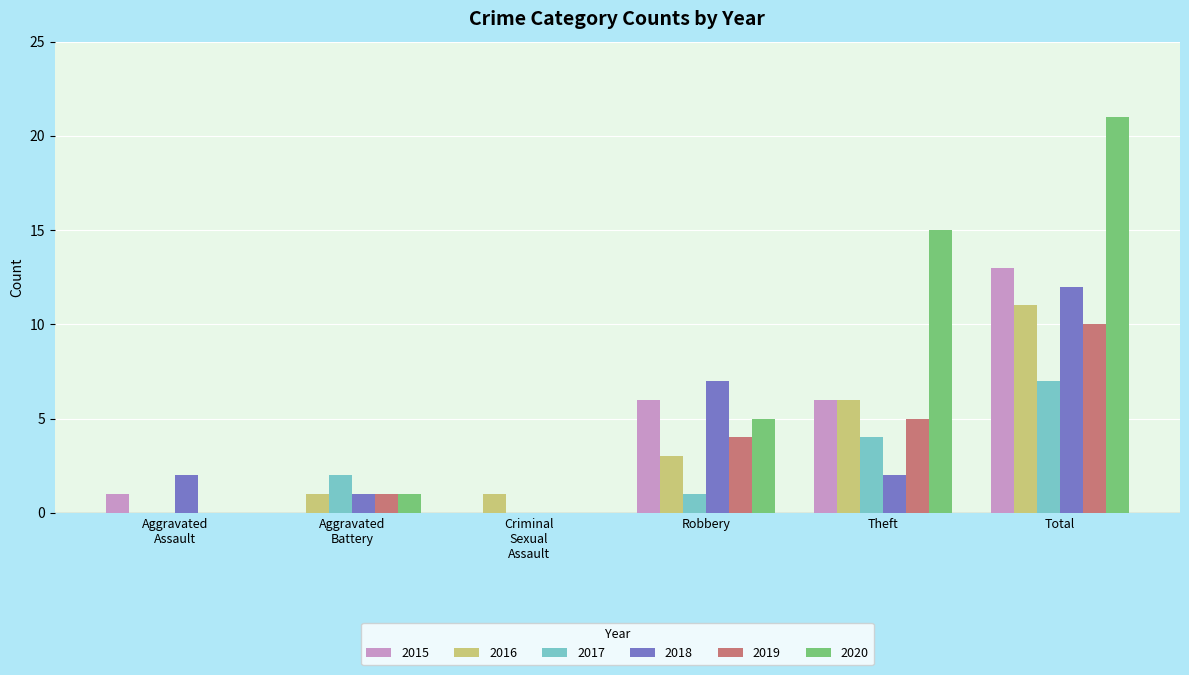

What are all the series names shown in the legend?

2015, 2016, 2017, 2018, 2019, 2020